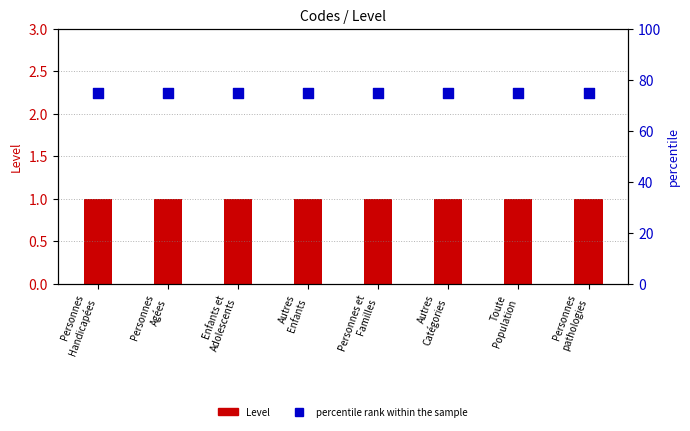

What are all the series names shown in the legend?

Level, percentile rank within the sample